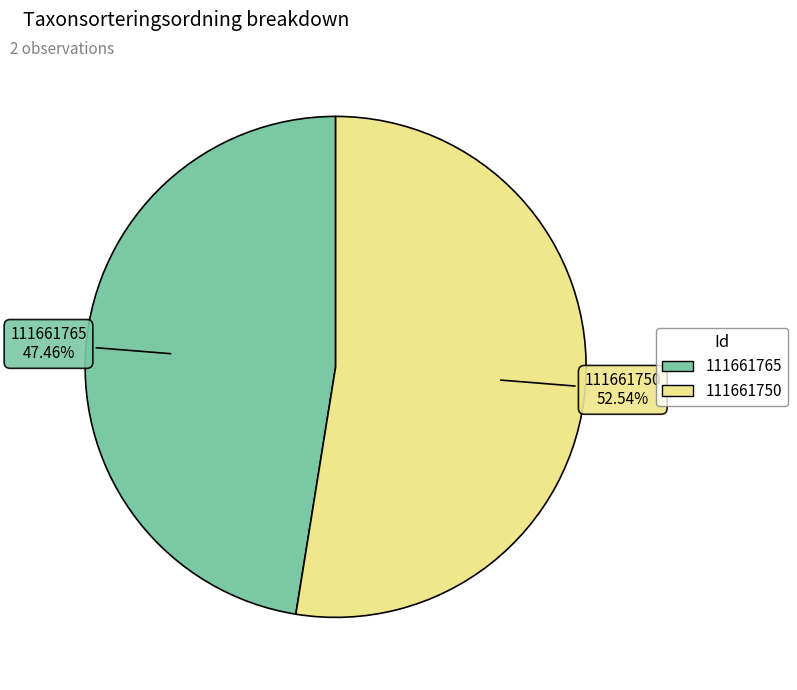

To the nearest percent, what is the difference between the largest and smallest slice percentages?

5%